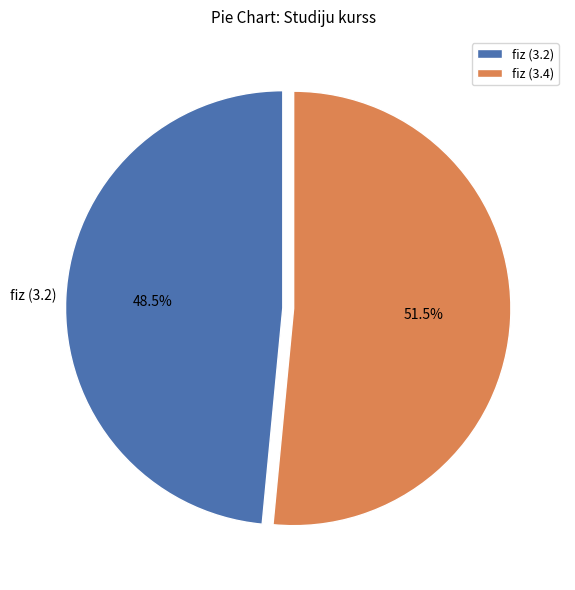

Which category has the smallest portion of the pie?

fiz (3.2)